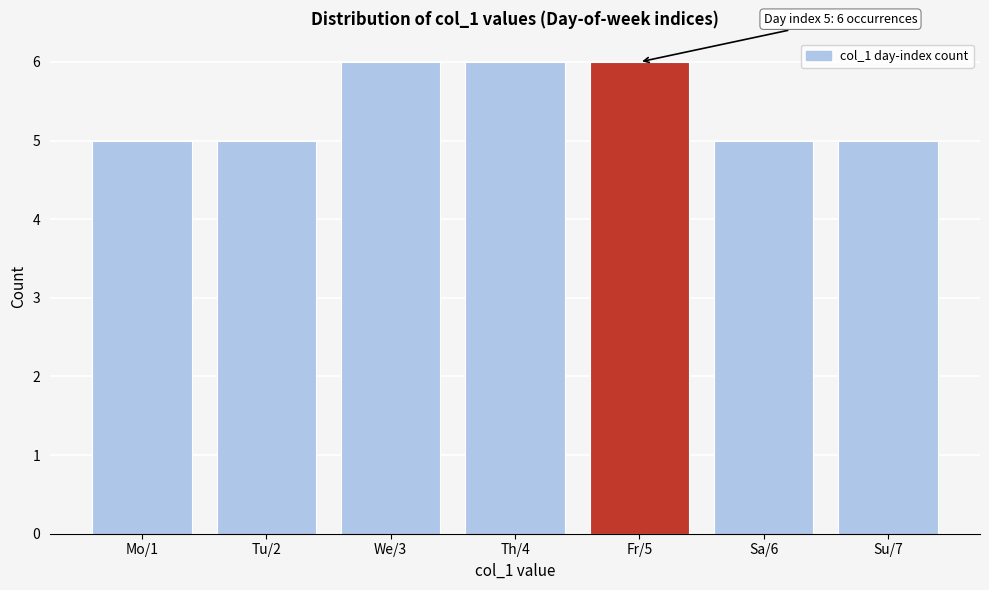

Reading left to right, transcribe all the data shown in this chart.

5	5	6	6	6	5	5